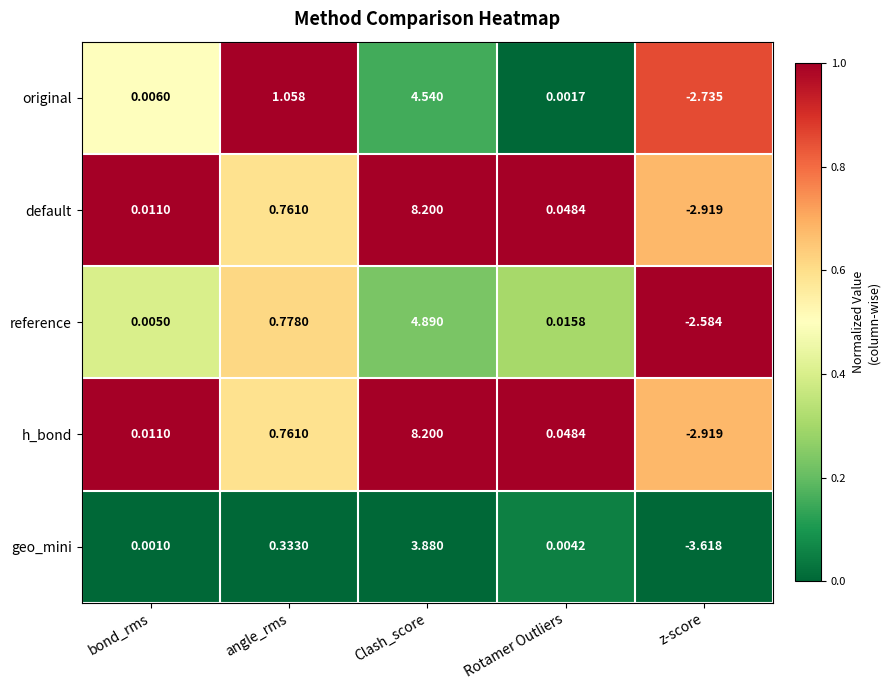

At which label does default reach its minimum?

z-score